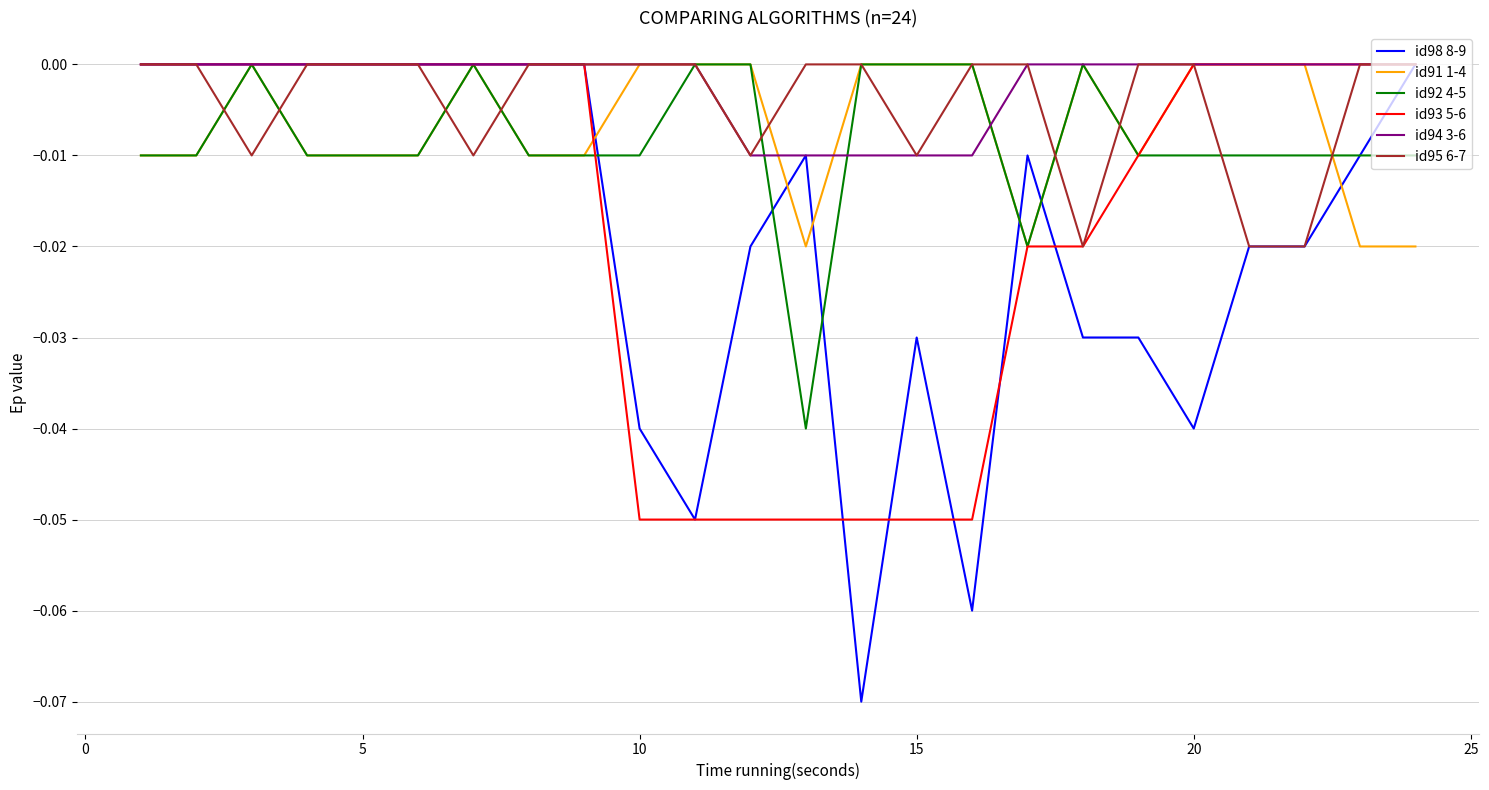

What are all the series names shown in the legend?

id98 8-9, id91 1-4, id92 4-5, id93 5-6, id94 3-6, id95 6-7